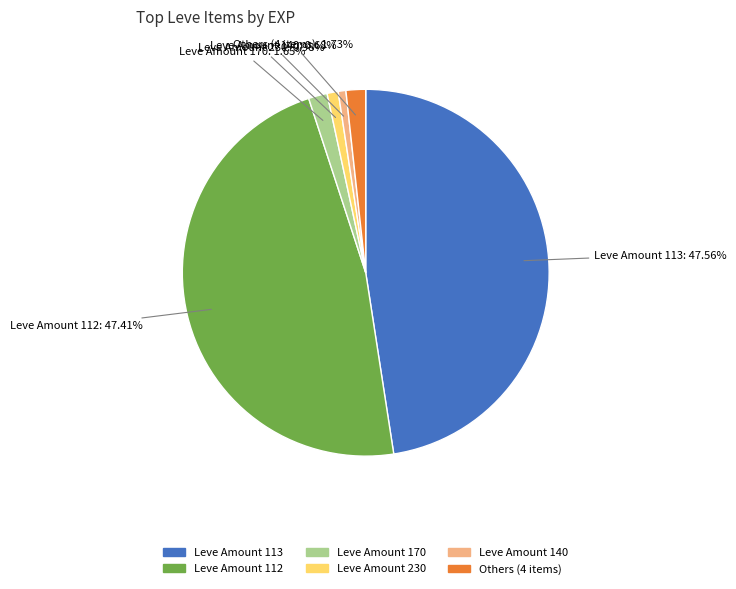

To the nearest percent, what is the difference between the largest and smallest slice percentages?

47%